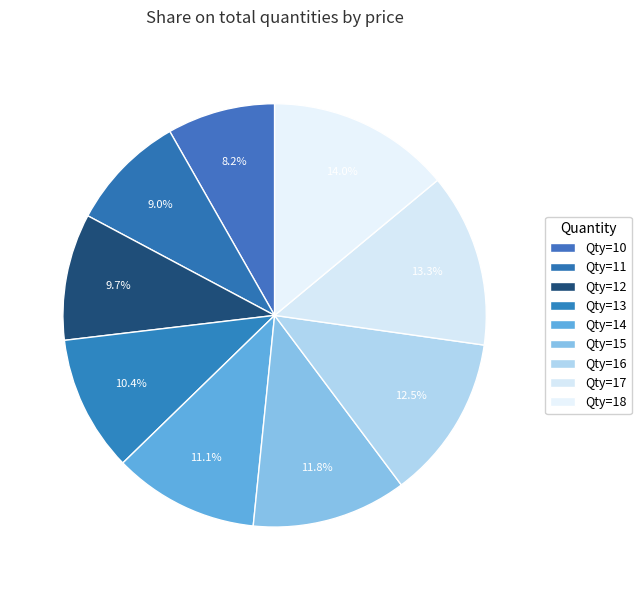

How many slices are in this pie chart?

9